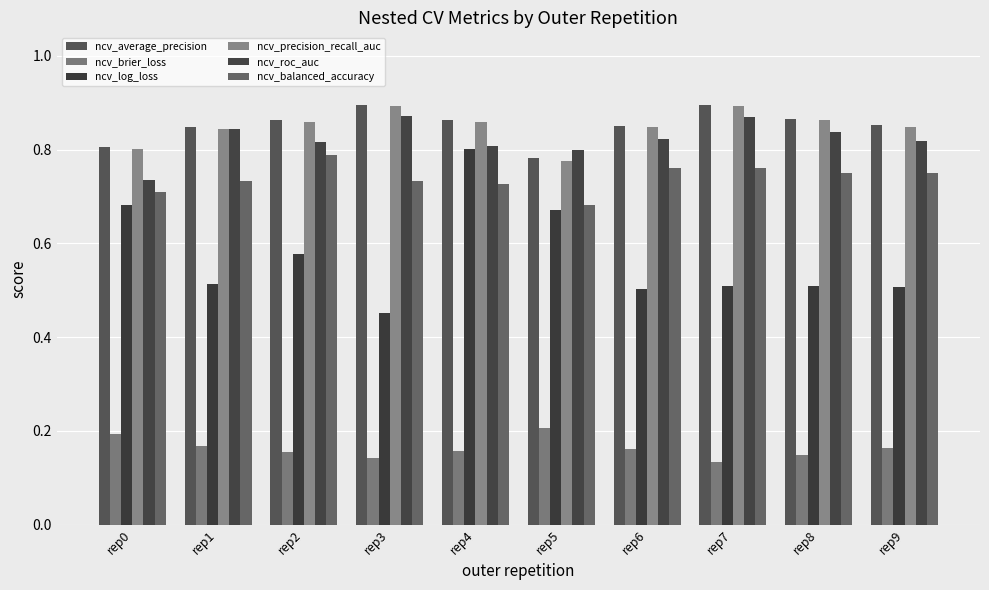

Reading left to right, list all the values displayed in this chart.

ncv_average_precision: 0.8	0.8	0.9	0.9	0.9	0.8	0.9	0.9	0.9	0.9
ncv_brier_loss: 0.2	0.2	0.2	0.1	0.2	0.2	0.2	0.1	0.1	0.2
ncv_log_loss: 0.7	0.5	0.6	0.5	0.8	0.7	0.5	0.5	0.5	0.5
ncv_precision_recall_auc: 0.8	0.8	0.9	0.9	0.9	0.8	0.8	0.9	0.9	0.8
ncv_roc_auc: 0.7	0.8	0.8	0.9	0.8	0.8	0.8	0.9	0.8	0.8
ncv_balanced_accuracy: 0.7	0.7	0.8	0.7	0.7	0.7	0.8	0.8	0.8	0.8